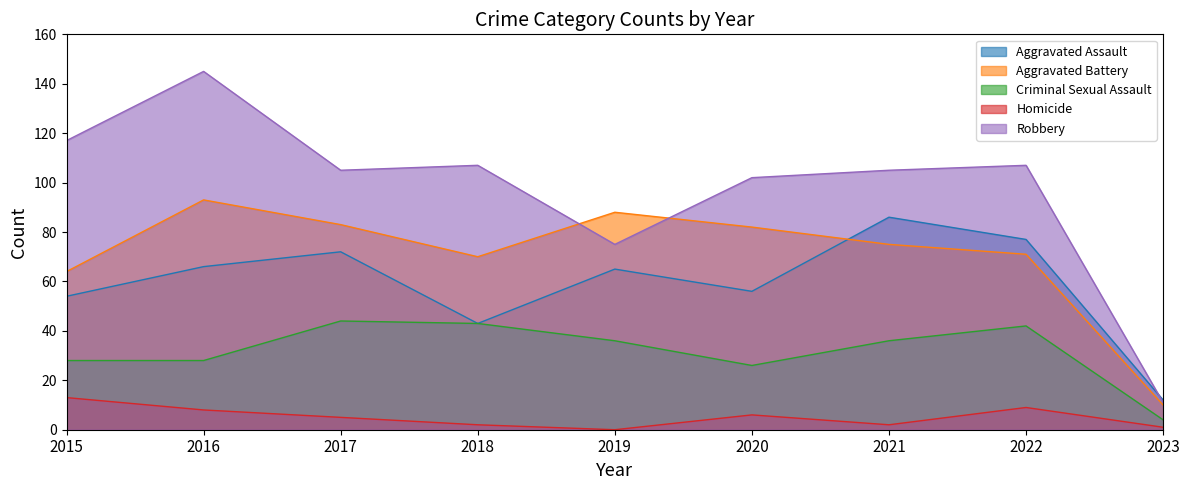

At which category does Aggravated Battery reach its first local valley?

2018